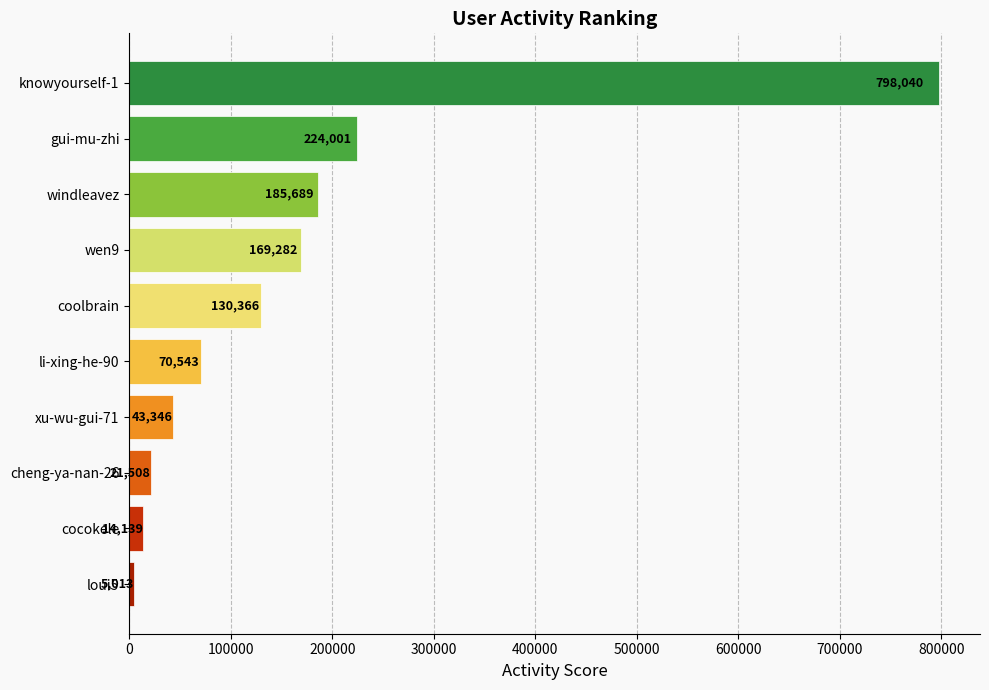

How many distinct data groups are displayed?

1